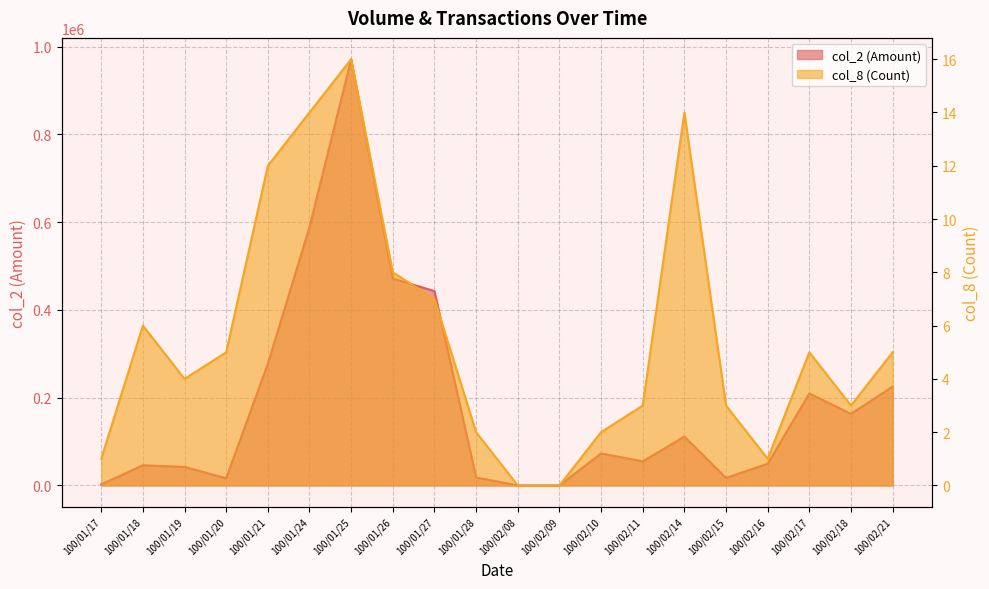

What is the difference between the maximum and minimum values in the col_2 series?

971580